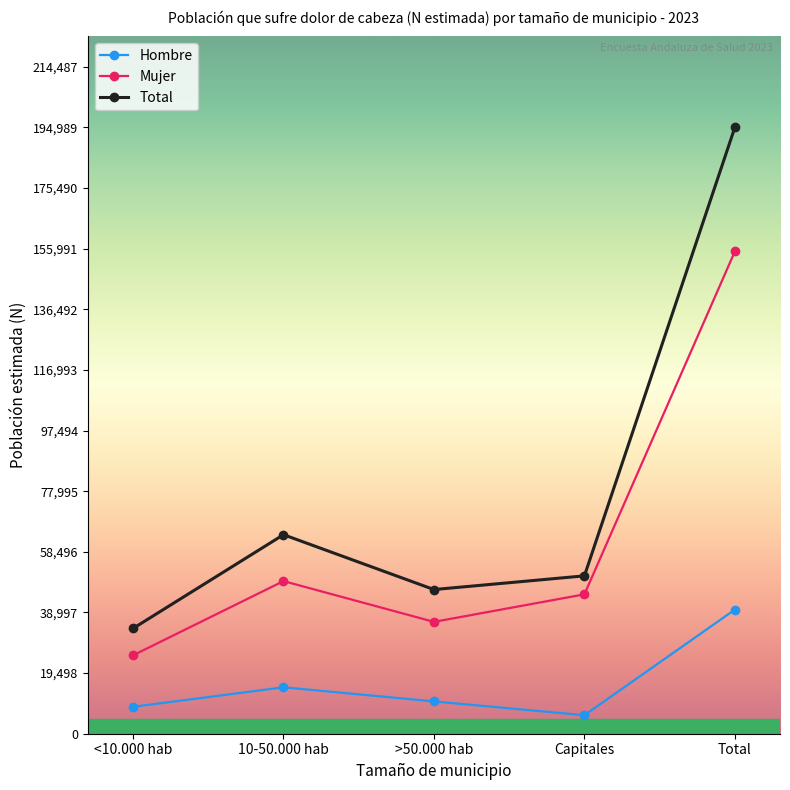

Reading left to right, extract all data points from this chart.

Hombre: <10.000 hab=8646	10-50.000 hab=14923	>50.000 hab=10392	Capitales=5948	Total=39908
Mujer: <10.000 hab=25214	10-50.000 hab=49080	>50.000 hab=35968	Capitales=44819	Total=155080
Total: <10.000 hab=33860	10-50.000 hab=64003	>50.000 hab=46360	Capitales=50767	Total=194989